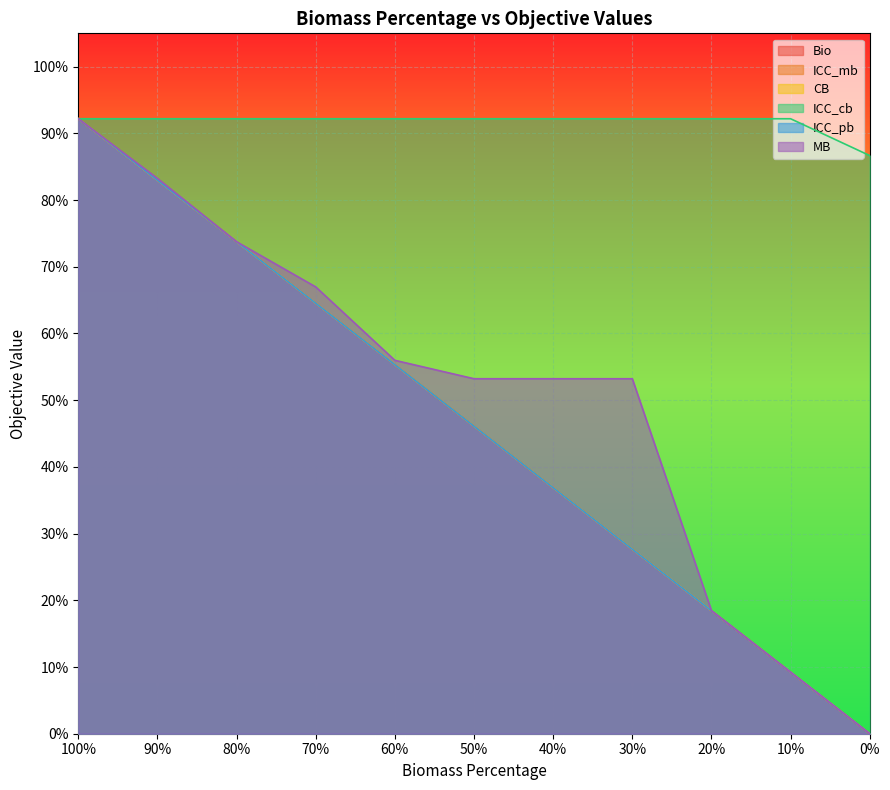

Which category has the highest value in the ICC_mb series?

100%